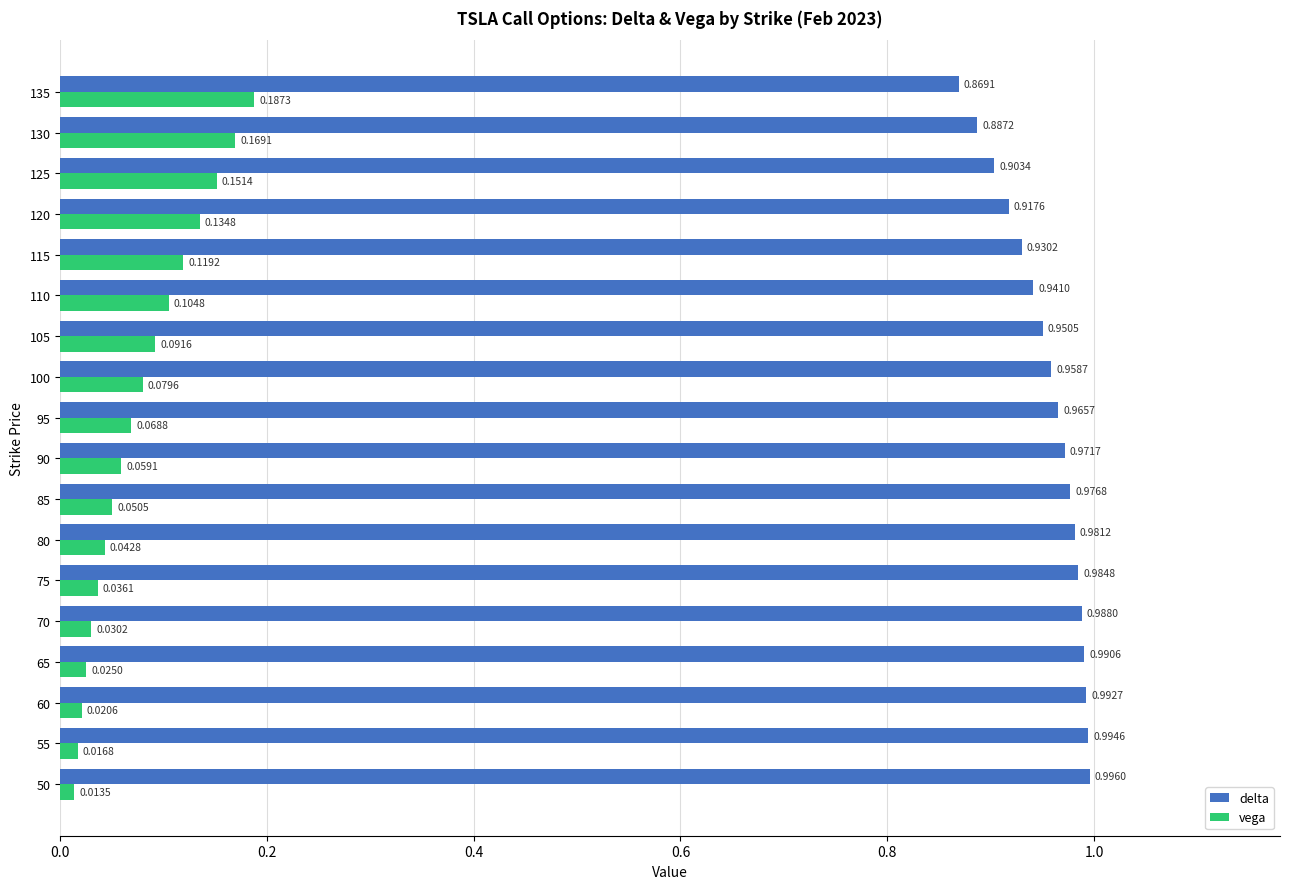

Which series changed the most between 105 and 130?

vega